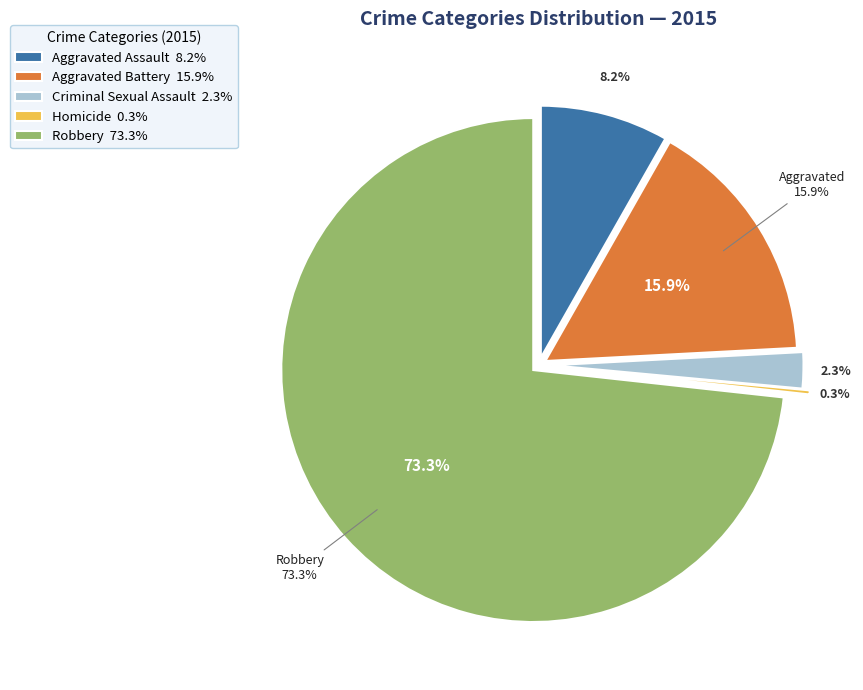

What percentage is the Robbery slice, to the nearest percent?

73%